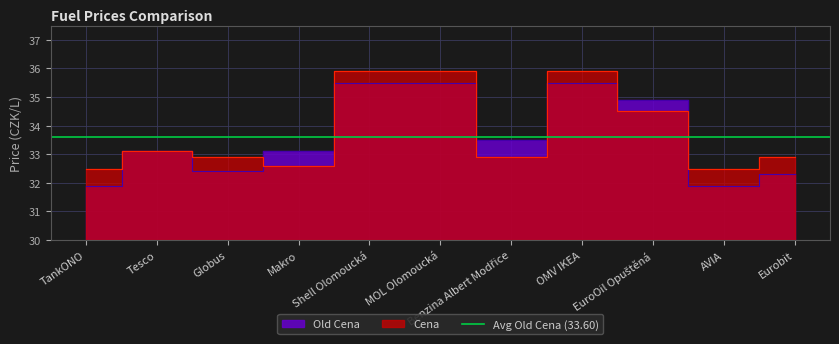

At EuroOil Opuštěná, list the series in order from smallest to largest.

Cena, Old Cena